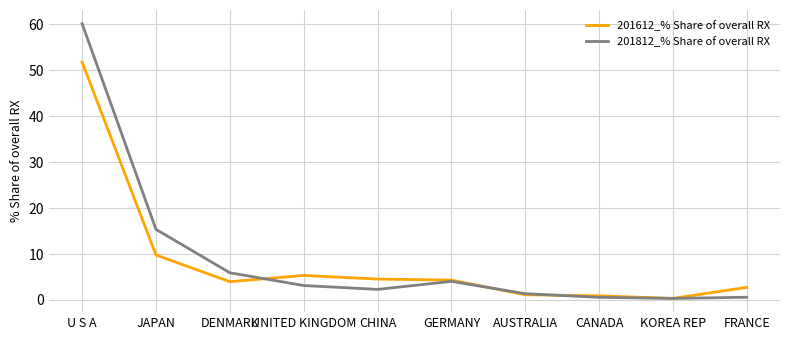

What is the greatest value displayed?

60.1